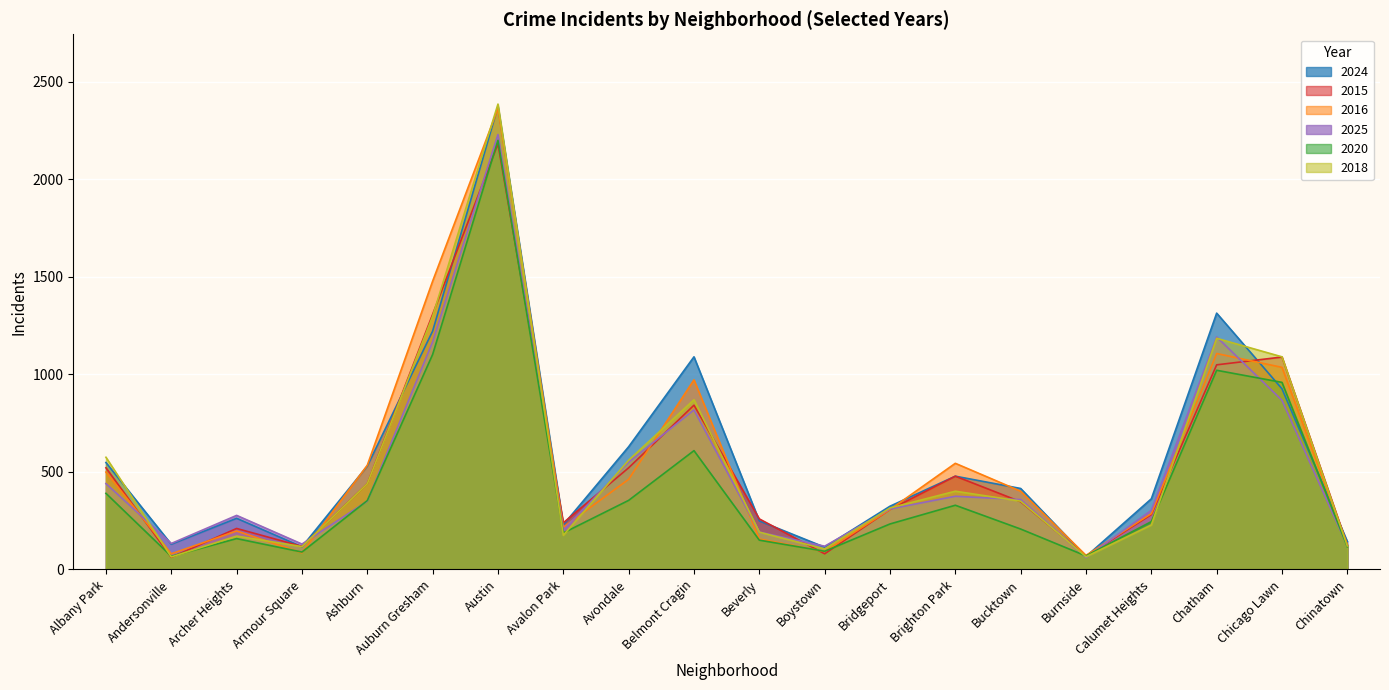

At which category does 2020 reach its first local peak?

Archer Heights